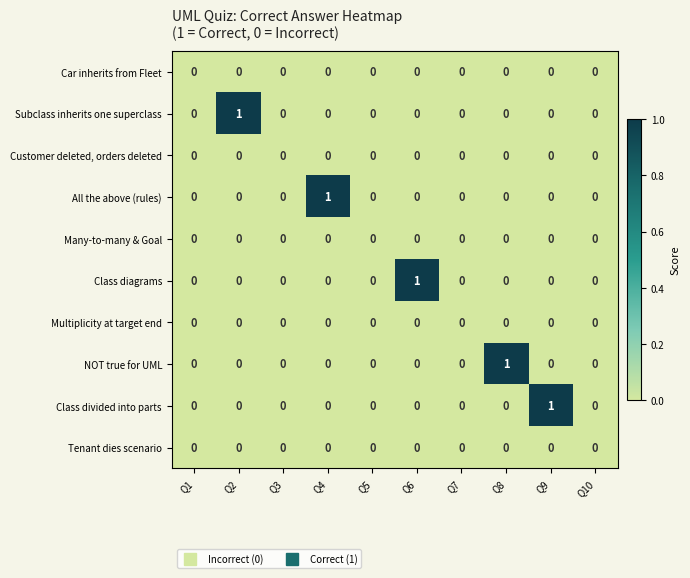

Which series changed the most between Q4 and Q7?

All the above (rules)